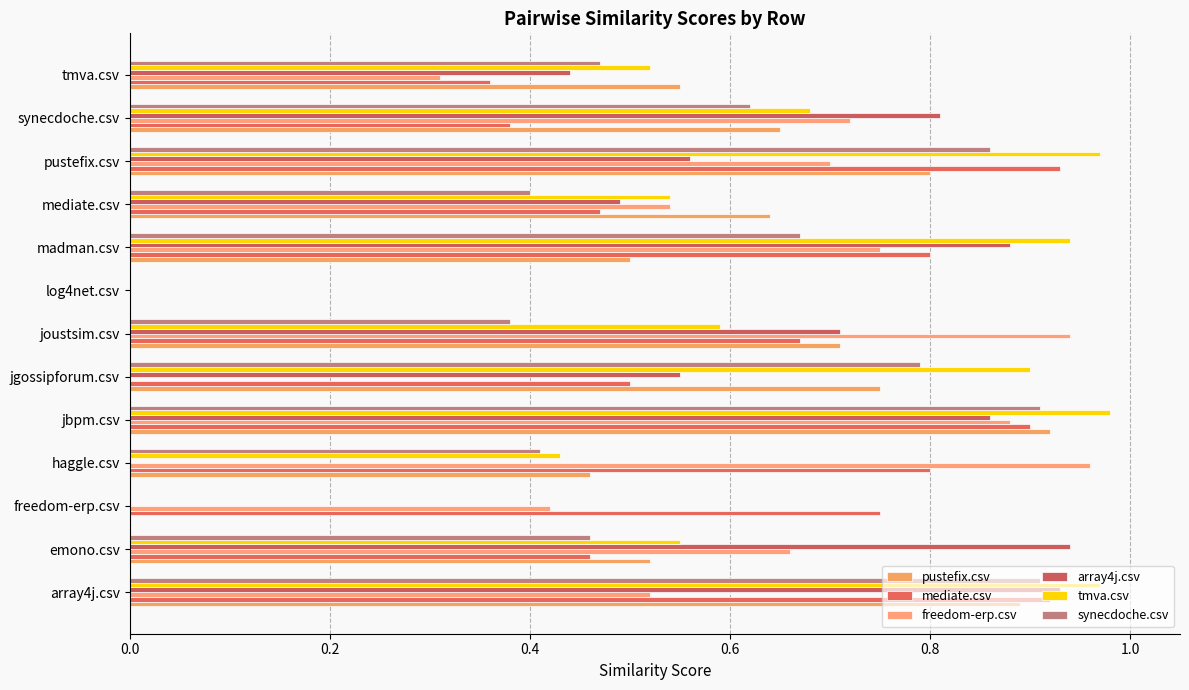

Where is synecdoche.csv nearest to the value 0?

freedom-erp.csv